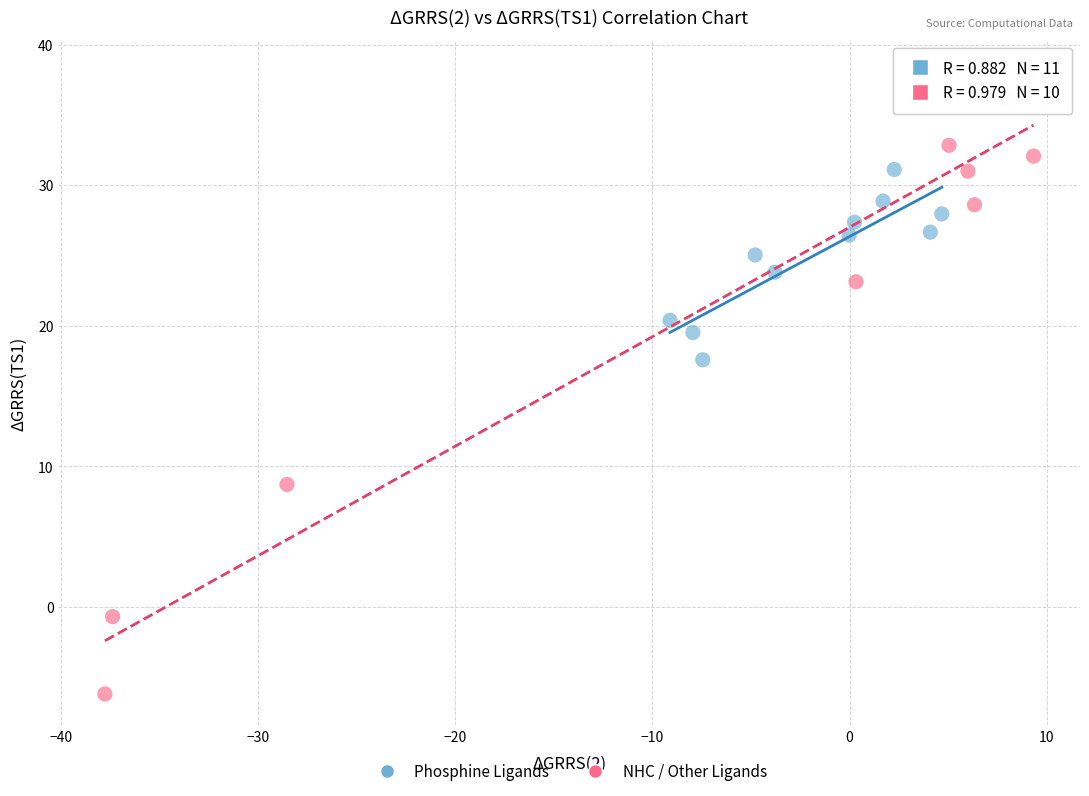

What are all the series names shown in the legend?

Phosphine Ligands, NHC / Other Ligands